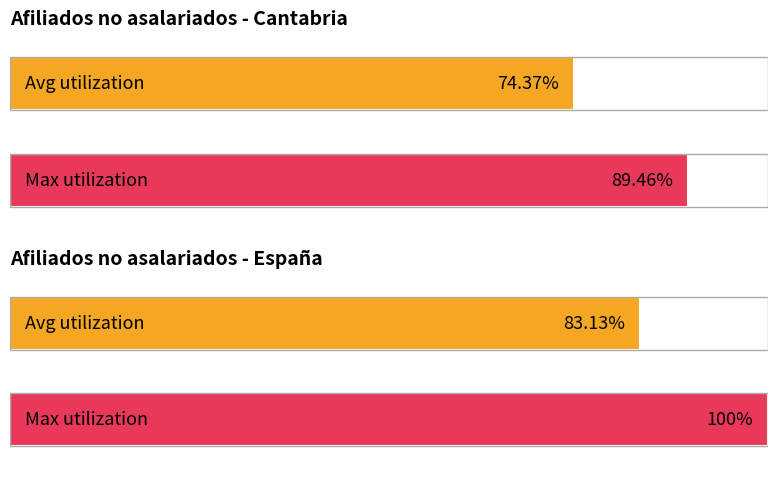

Does the chart contain stacked bars?

No